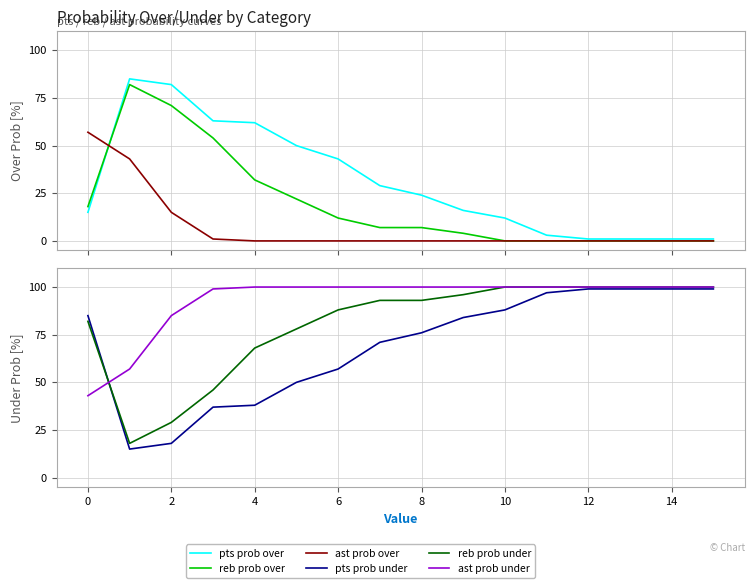

Which category has the highest value across all series?

10